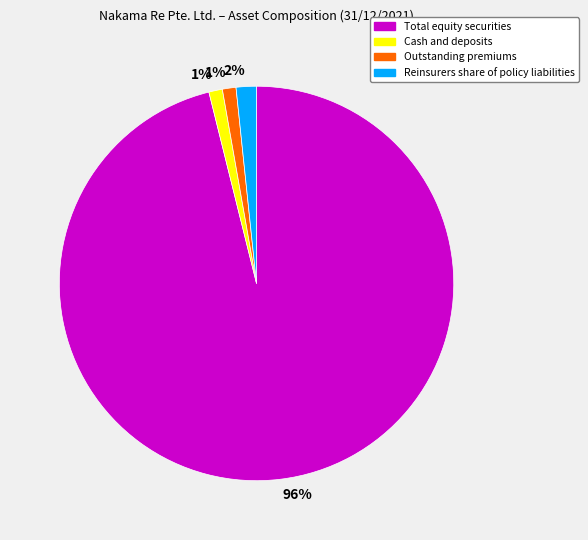

How many slices are in this pie chart?

4